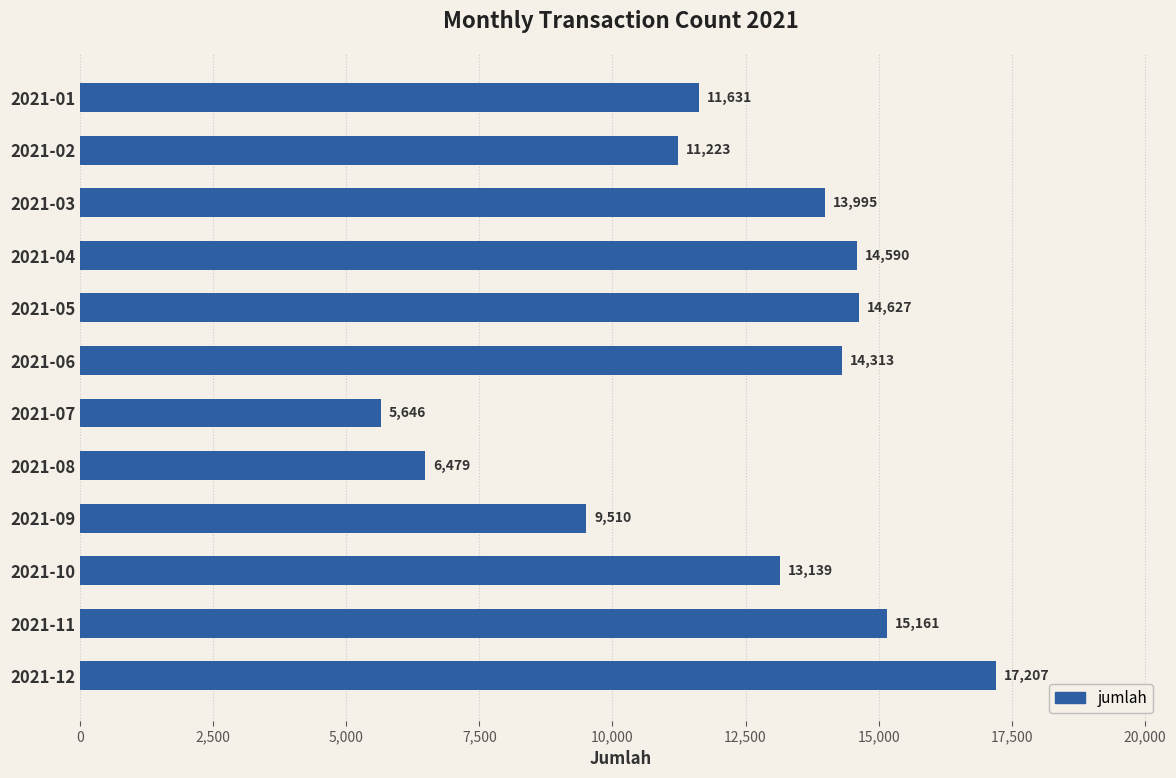

What is the value of the 3rd bar from the top?

13995